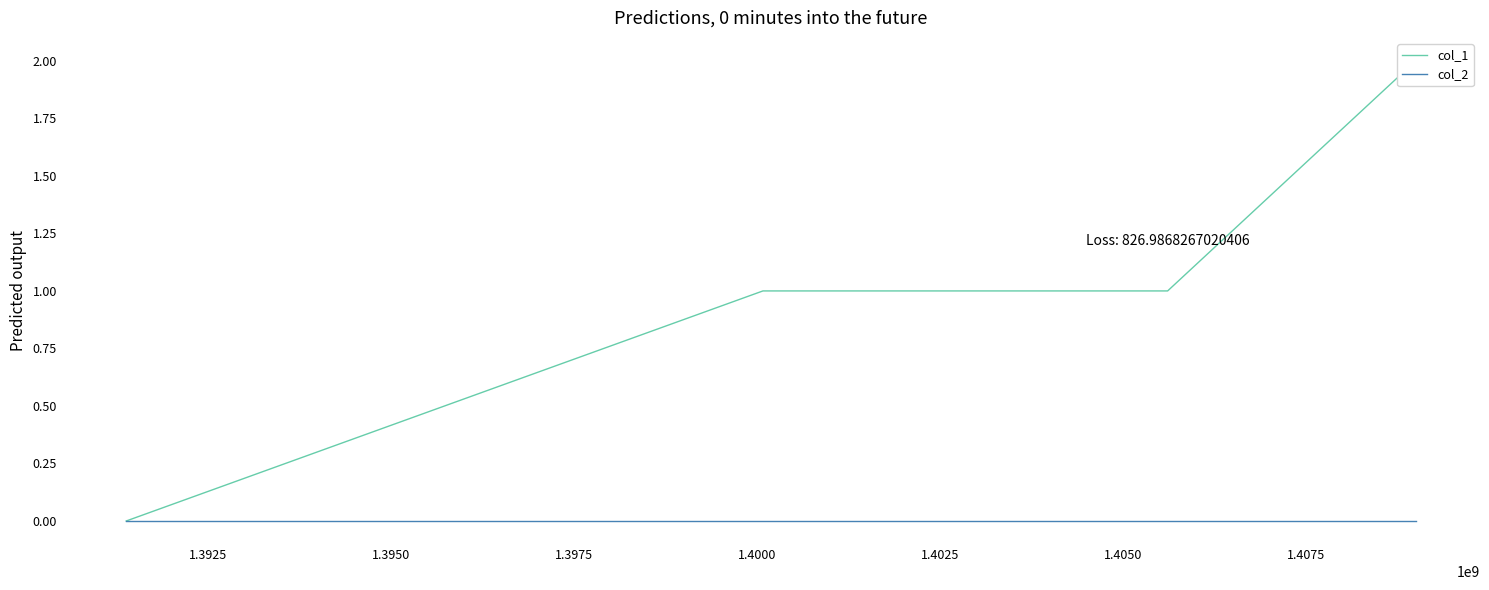

At how many categories does at least one series exceed 1?

1